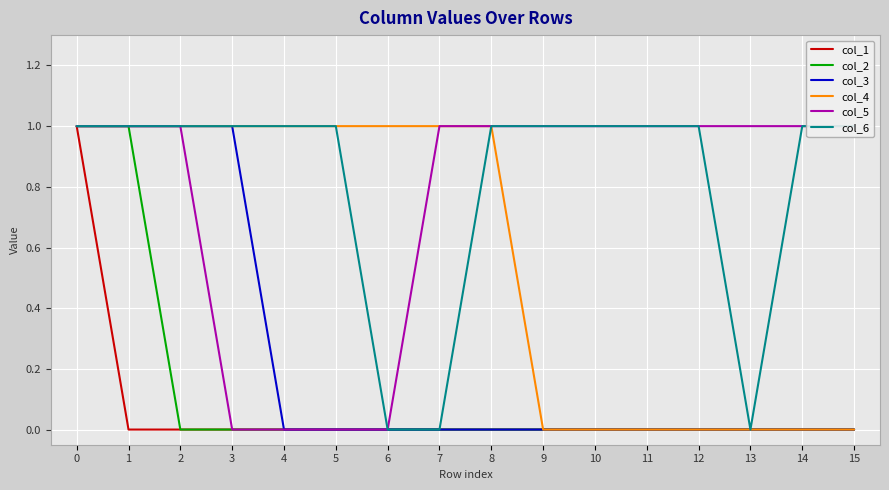

Reading right to left, list all the values displayed in this chart.

col_1: 15=0	14=0	13=0	12=0	11=0	10=0	9=0	8=0	7=0	6=0	5=0	4=0	3=0	2=0	1=0	0=1
col_2: 15=0	14=0	13=0	12=0	11=0	10=0	9=0	8=0	7=0	6=0	5=0	4=0	3=0	2=0	1=1	0=1
col_3: 15=0	14=0	13=0	12=0	11=0	10=0	9=0	8=0	7=0	6=0	5=0	4=0	3=1	2=1	1=1	0=1
col_4: 15=0	14=0	13=0	12=0	11=0	10=0	9=0	8=1	7=1	6=1	5=1	4=1	3=1	2=1	1=1	0=1
col_5: 15=1	14=1	13=1	12=1	11=1	10=1	9=1	8=1	7=1	6=0	5=0	4=0	3=0	2=1	1=1	0=1
col_6: 15=1	14=1	13=0	12=1	11=1	10=1	9=1	8=1	7=0	6=0	5=1	4=1	3=1	2=1	1=1	0=1